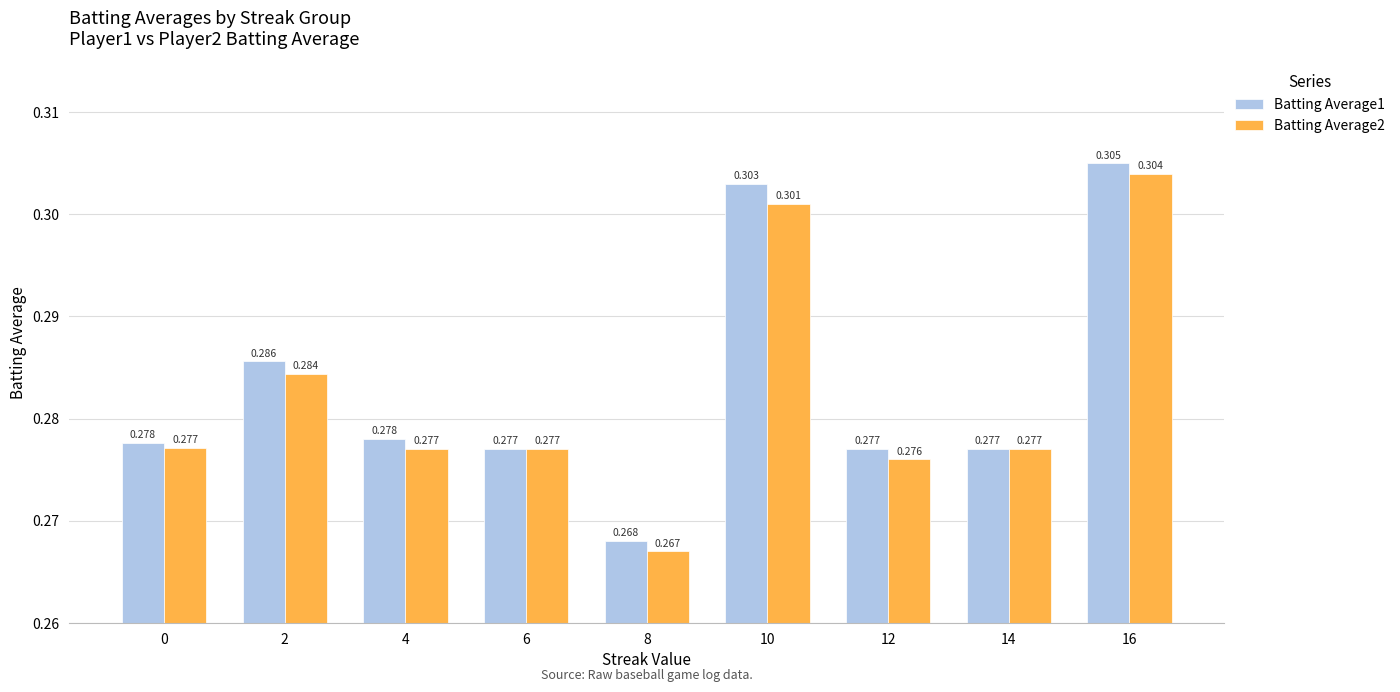

Which category has the lowest value in the Batting Average1 series?

8